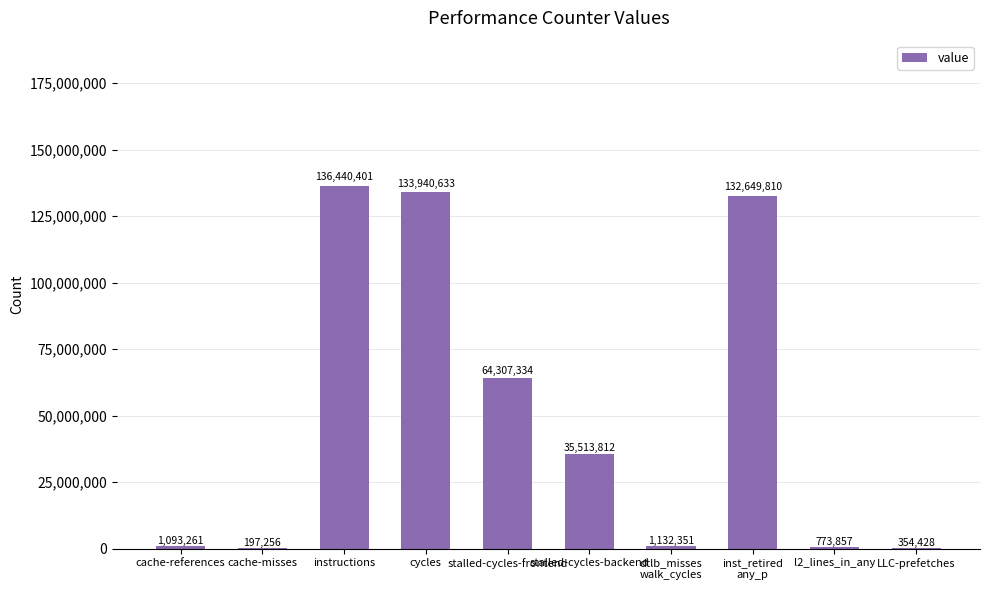

What is the difference between the values at LLC-prefetches and cache-references?

738833